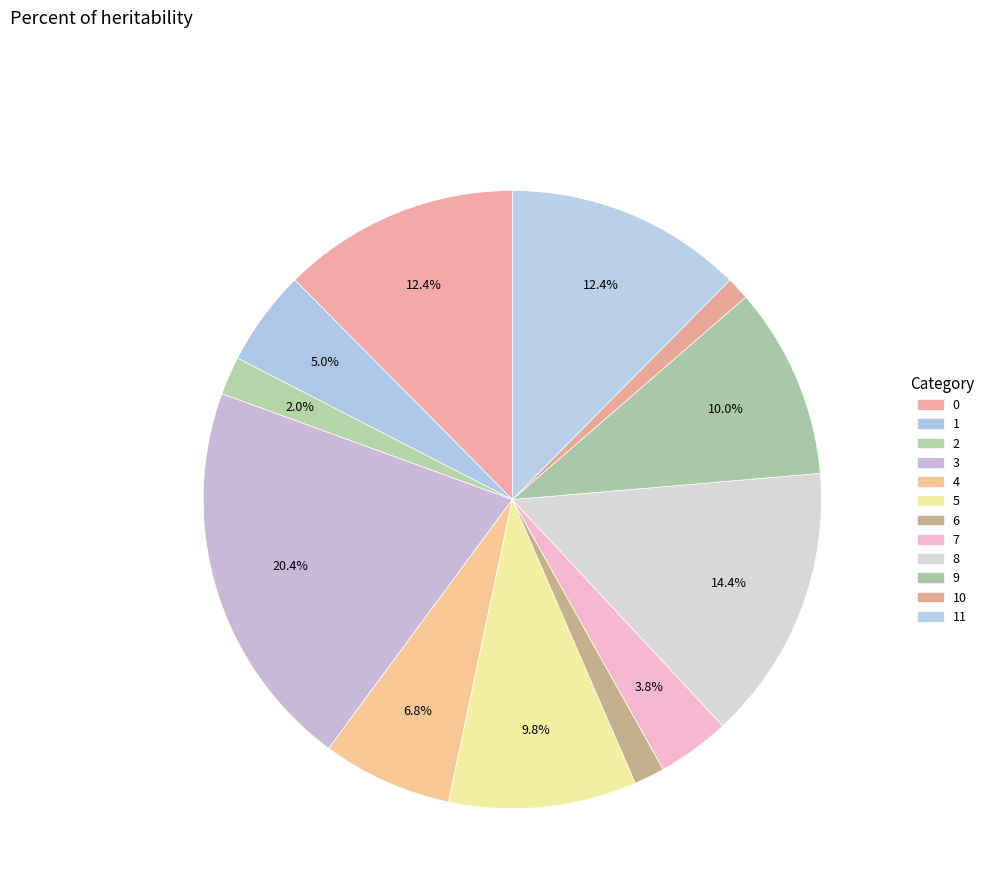

Rank the categories by value from lowest to highest.

10, 6, 2, 7, 1, 4, 5, 9, 0, 11, 8, 3